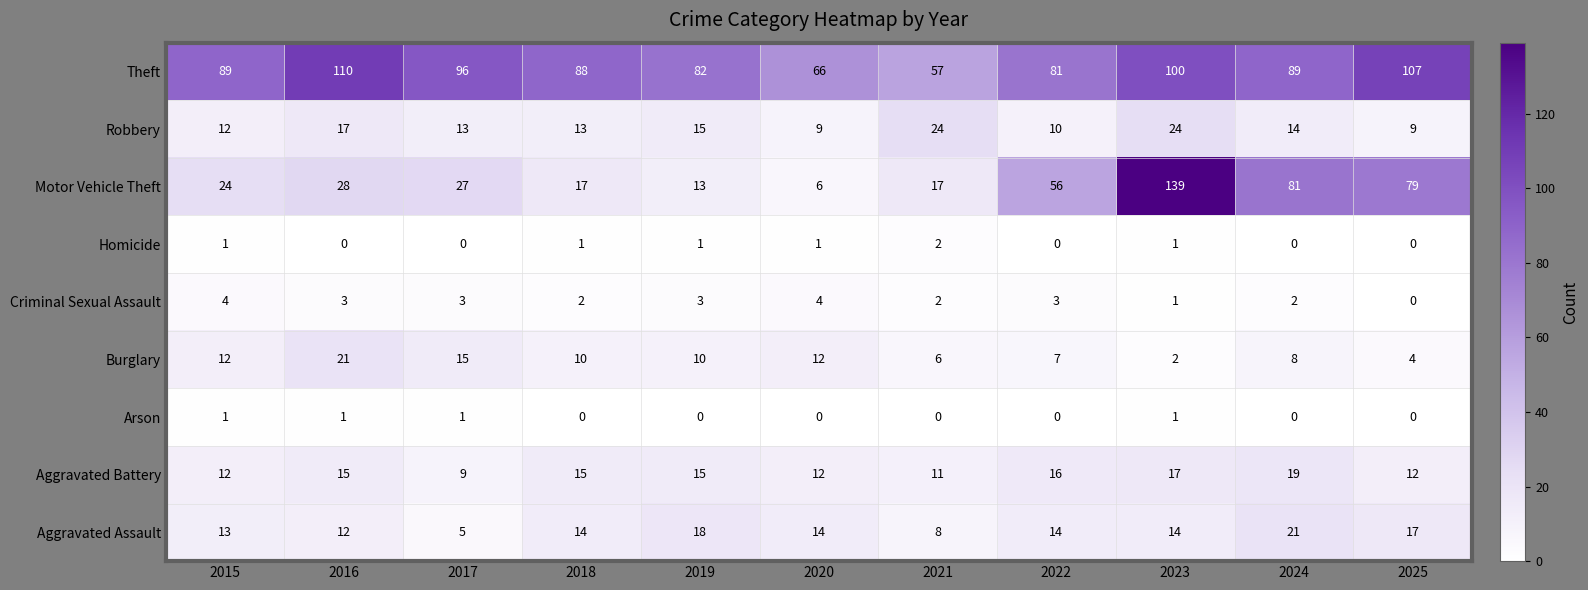

How many series are shown in this chart?

9